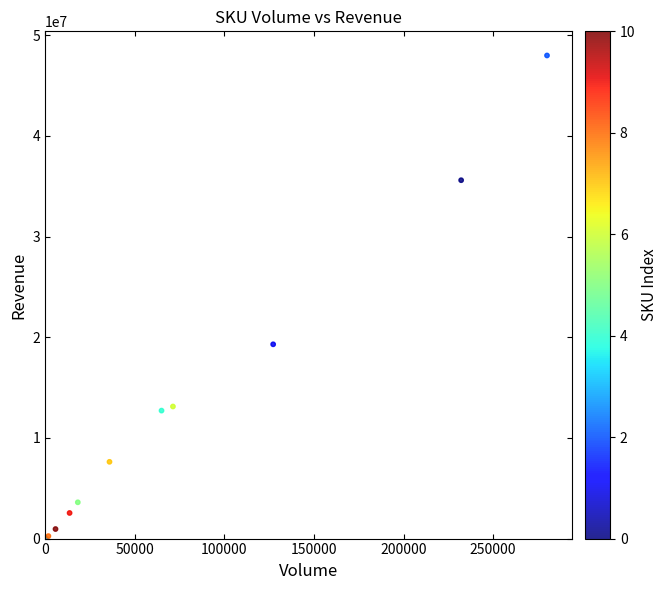

What Y value in the scatter plot is closest to 24018608?

19303599.9